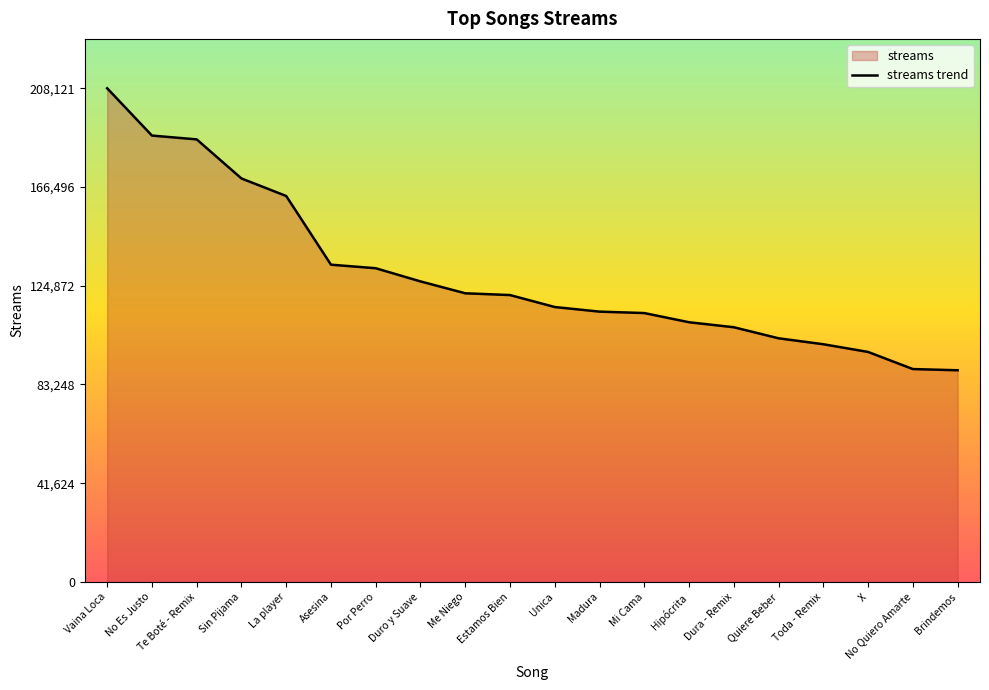

List the labels in order of value, smallest first.

Brindemos, No Quiero Amarte, X, Toda - Remix, Quiere Beber, Dura - Remix, Hipócrita, Mi Cama, Madura, Unica, Estamos Bien, Me Niego, Duro y Suave, Por Perro, Asesina, La player, Sin Pijama, Te Boté - Remix, No Es Justo, Vaina Loca